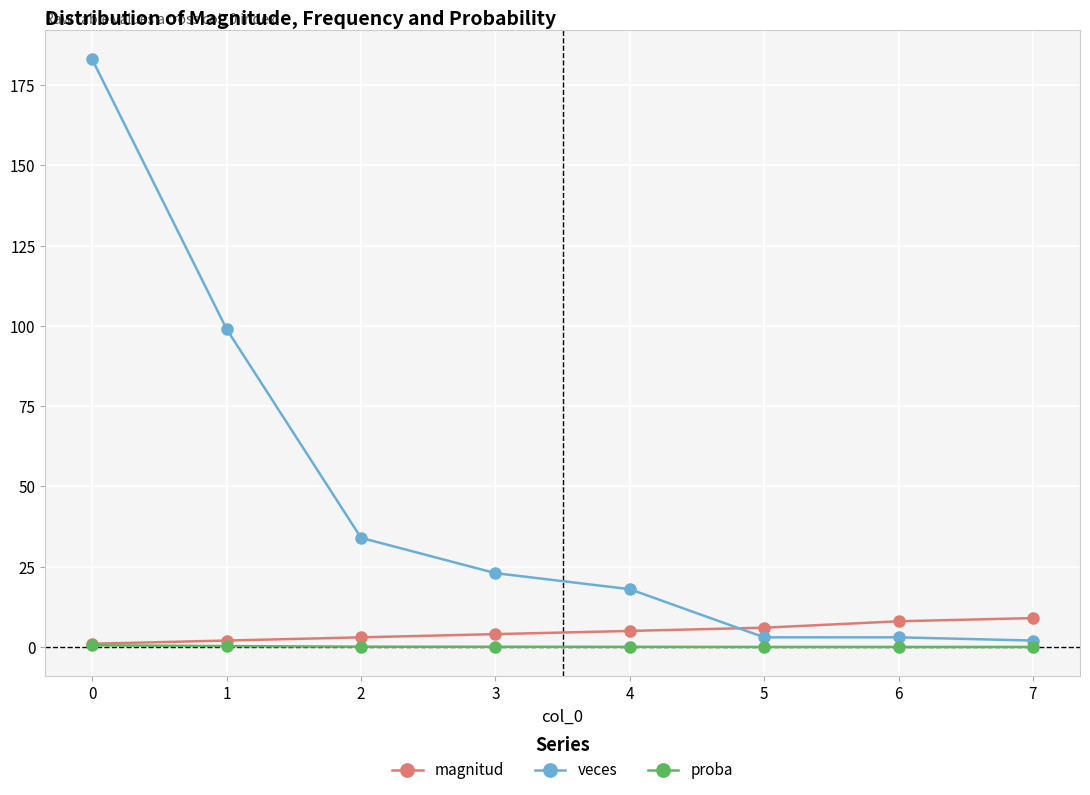

What is the difference between the proba values at 2 and 6?

0.1